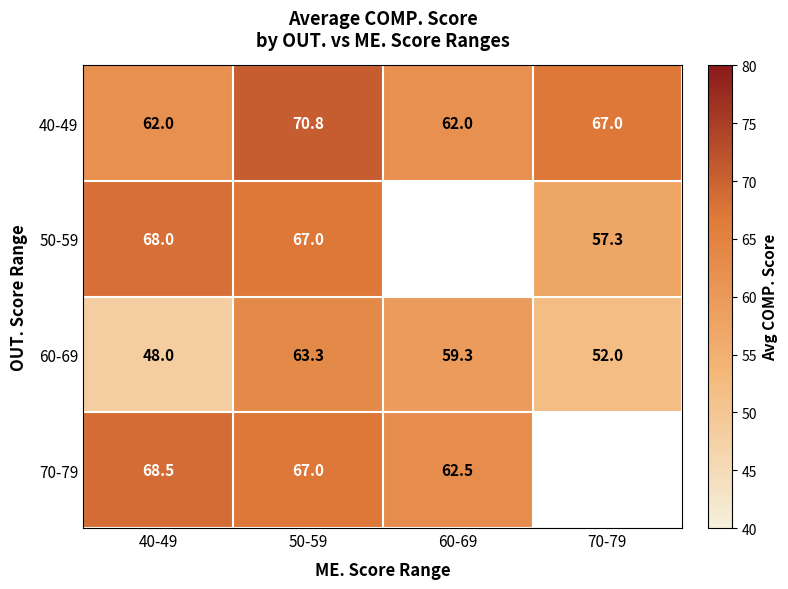

What is the approximate value of 40-49 at 40-49?

62.0